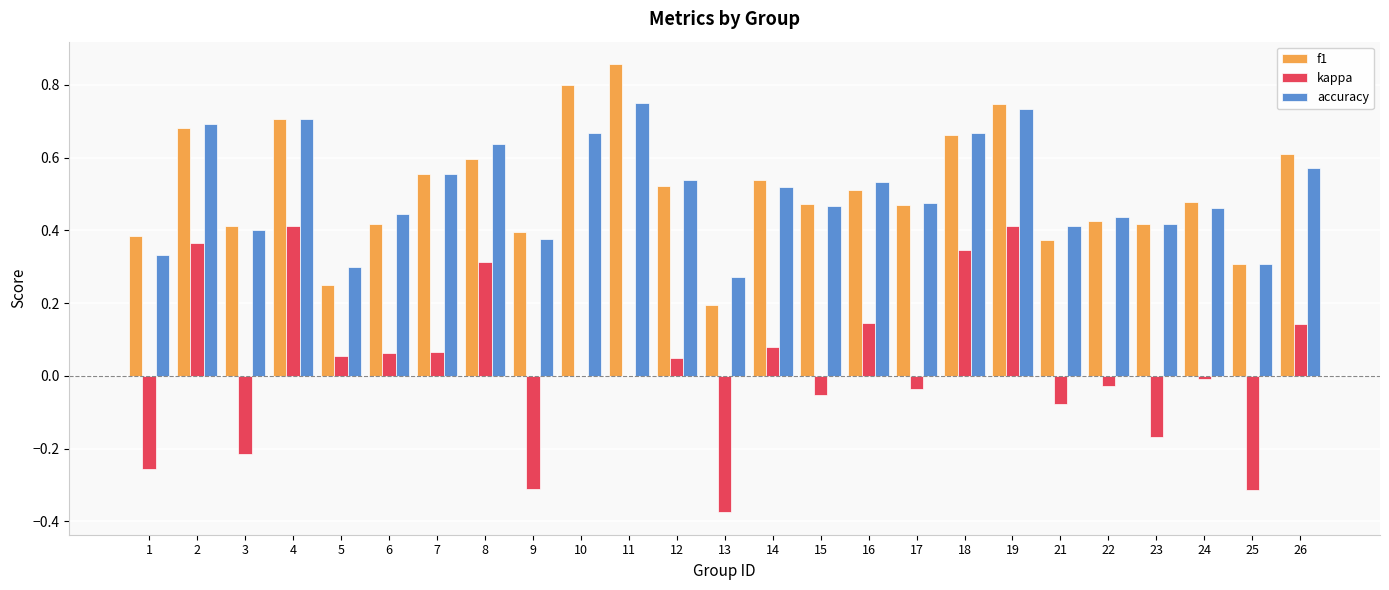

At which category does the chart reach its peak across all series?

11